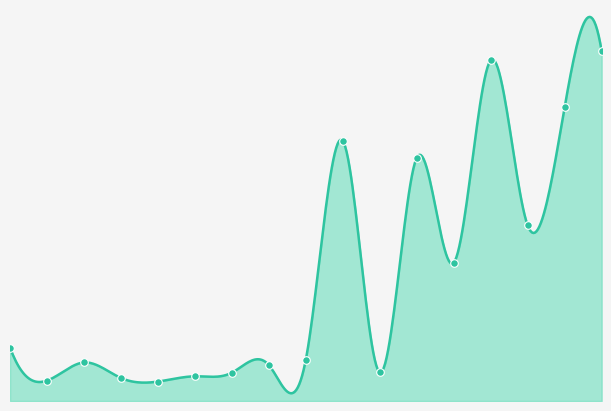

Which has a higher value, 10 or 15?

10